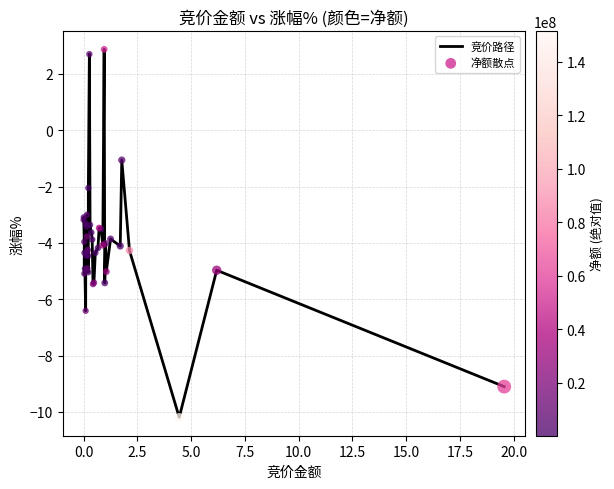

What is the difference between the maximum and minimum values?

13.1